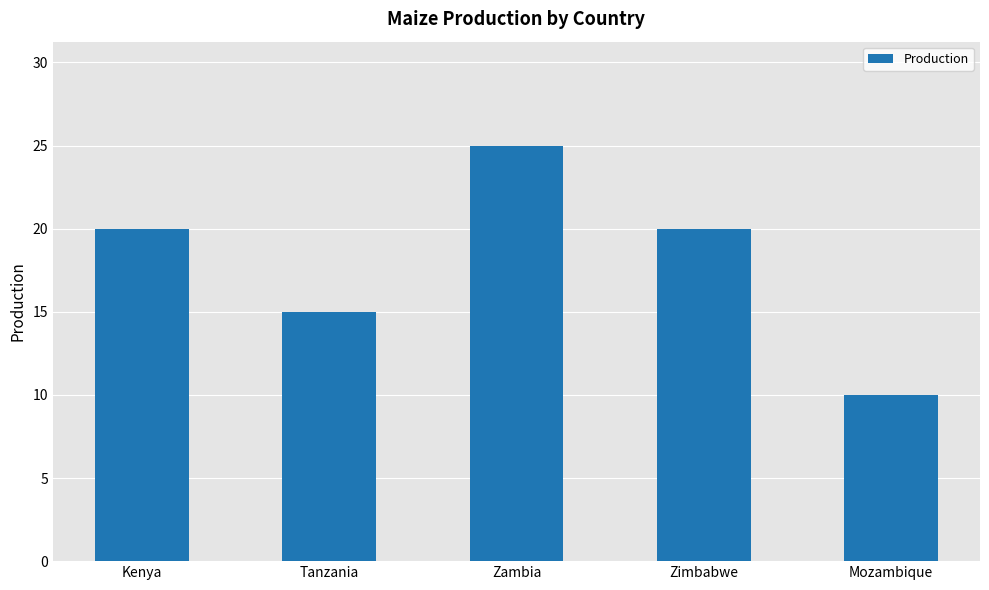

Reading left to right, list all the values displayed in this chart.

20	15	25	20	10